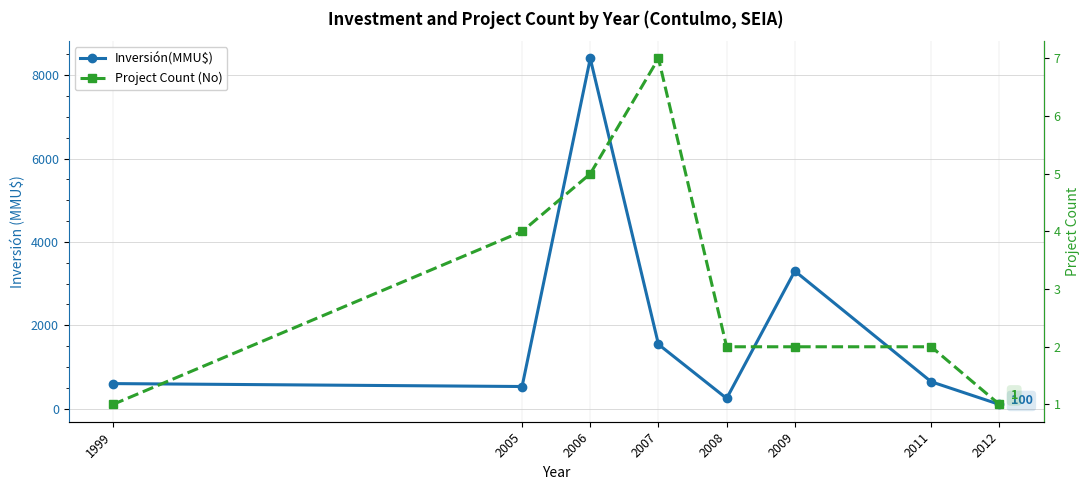

What is the maximum value shown in the chart?

8400